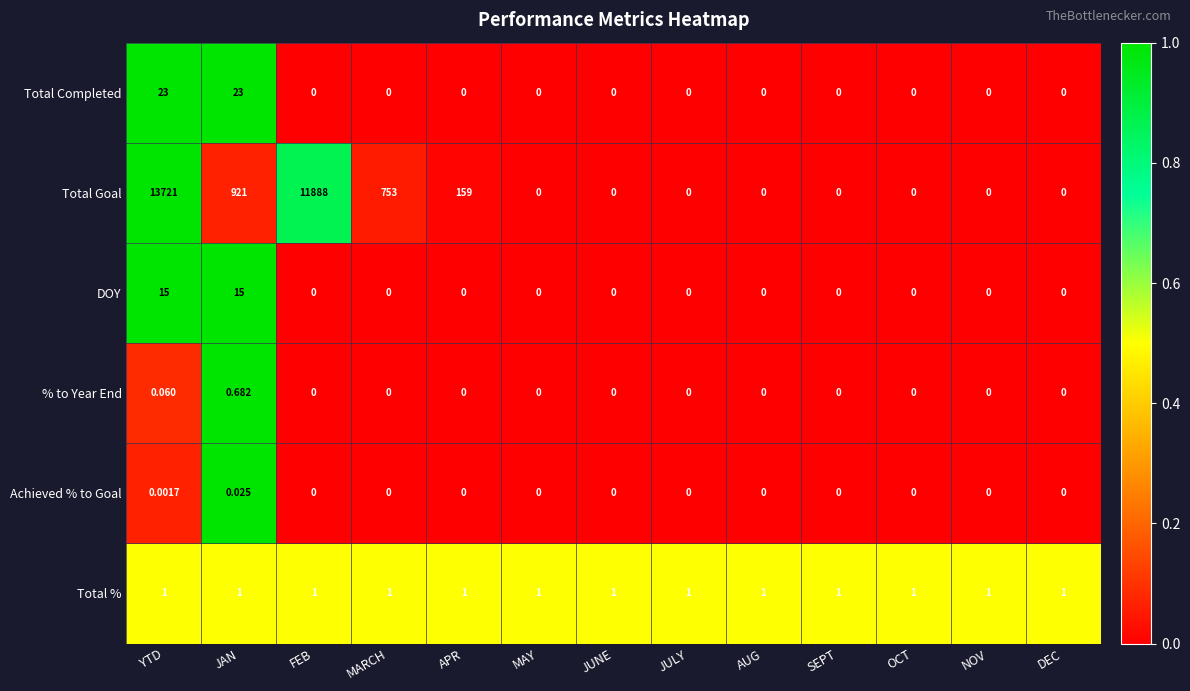

Which category has the highest value across all series?

YTD